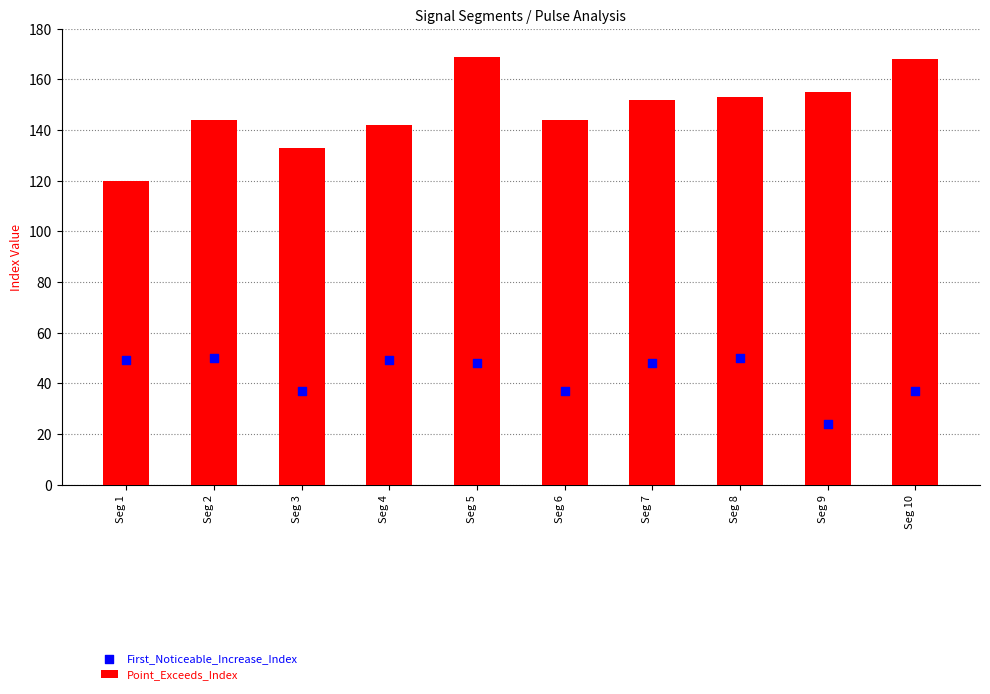

At which category is the sum across all series the highest?

Seg 5